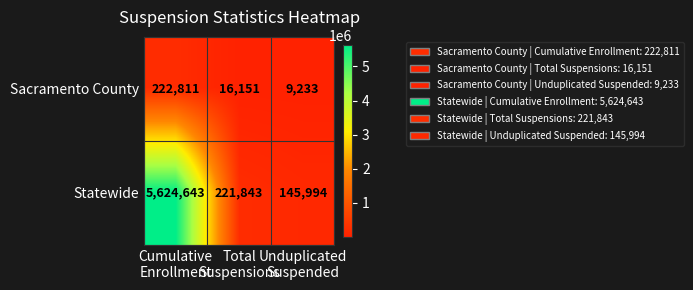

What is the smallest value displayed?

9233